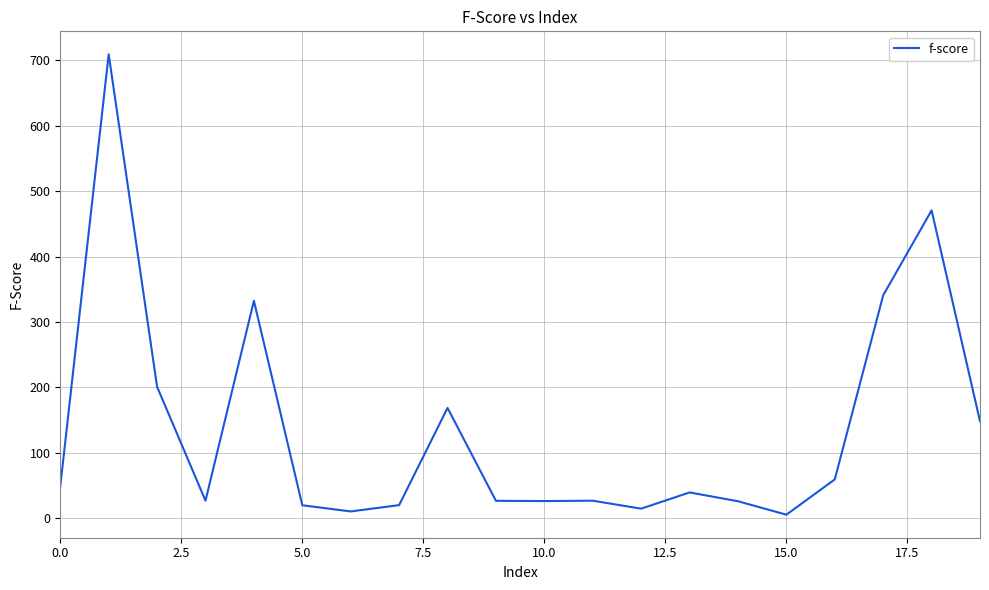

Count the number of values greater than 39.

10